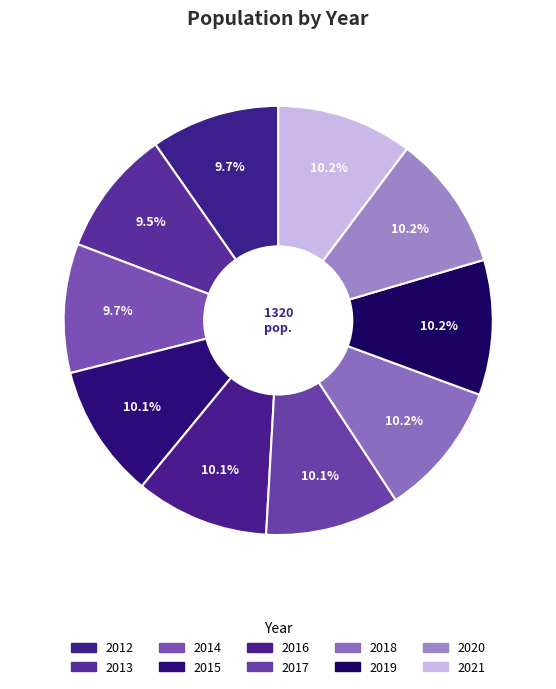

Is it true that 2018 is 10% of the pie?

True